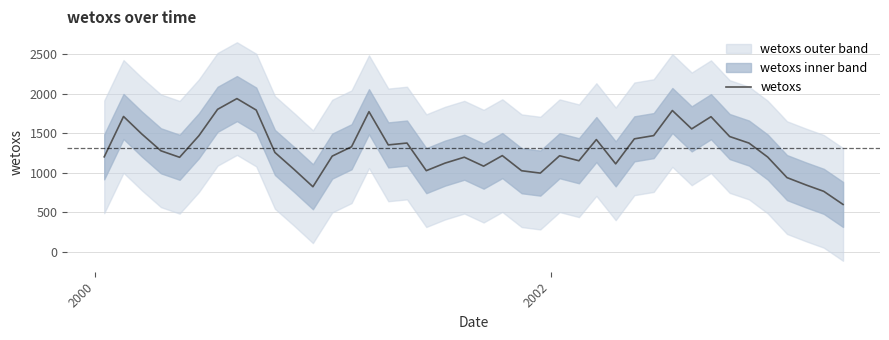

What is the average value?

1293.1